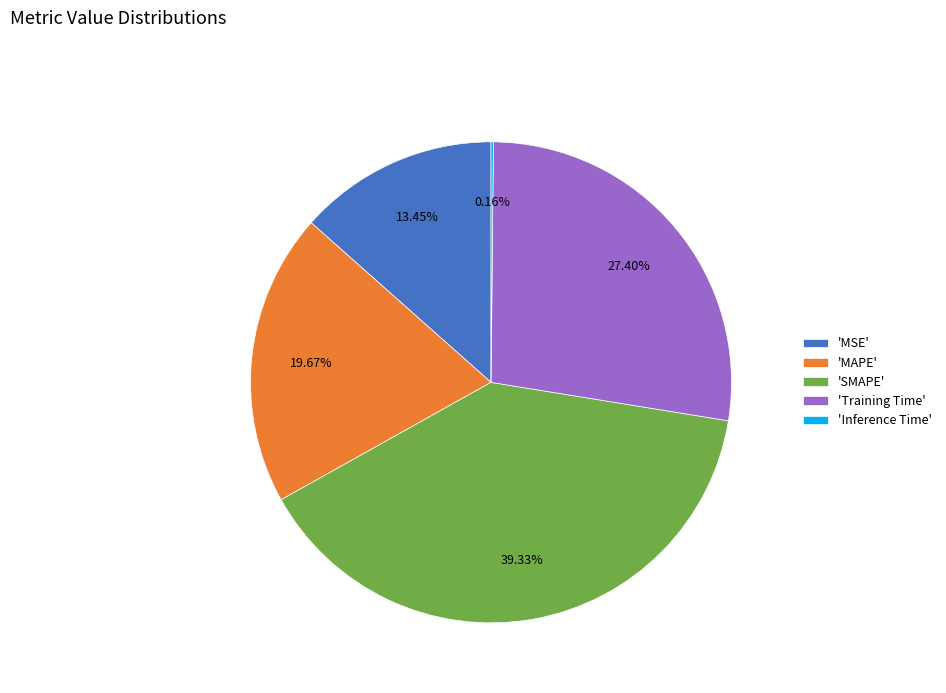

Between 'SMAPE' and 'Training Time', which is larger?

'SMAPE'